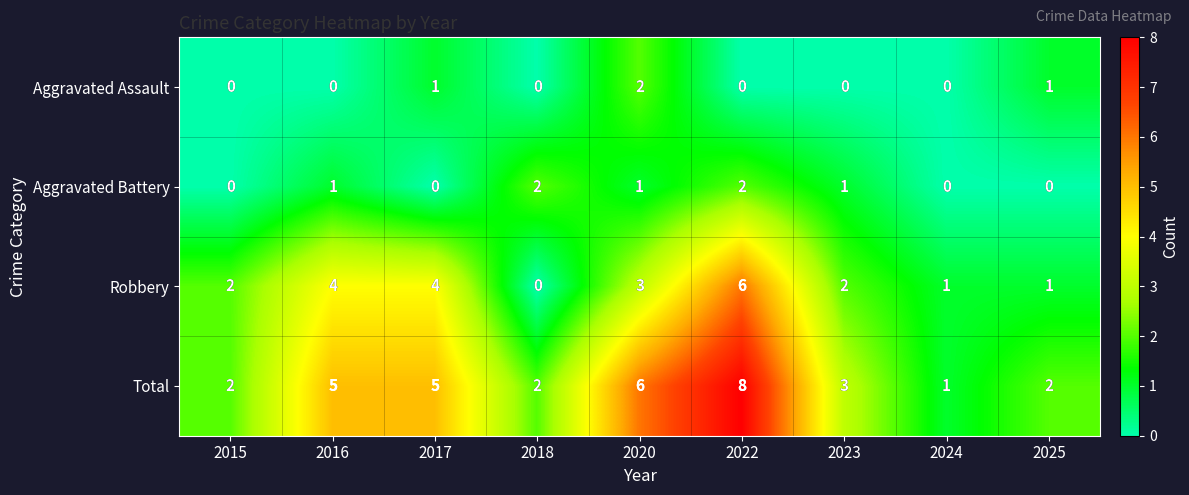

Count the Robbery values in the range 1 to 4.

7